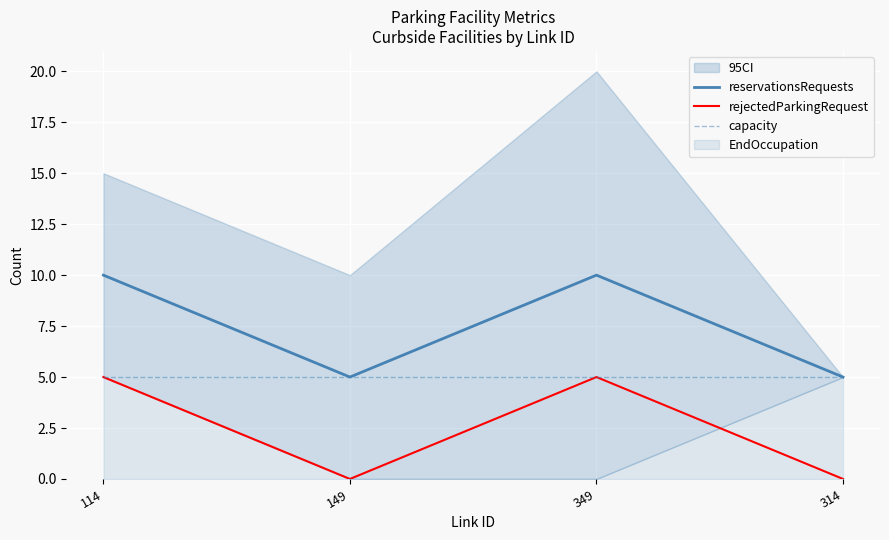

How many lines are shown in the chart?

3